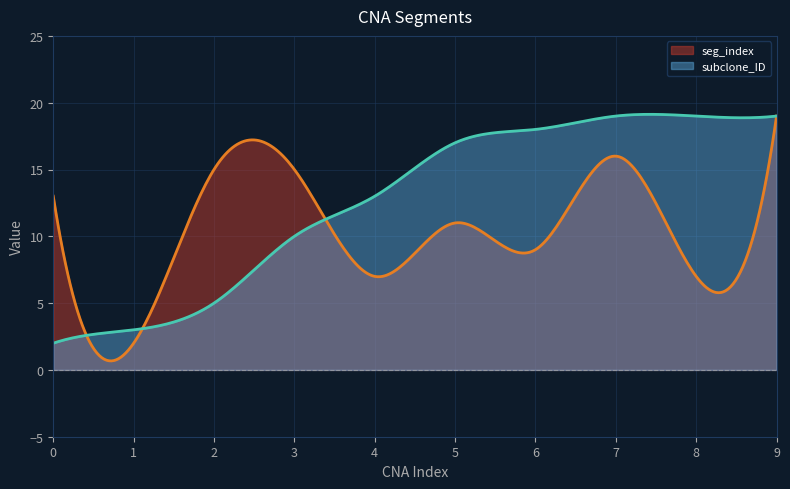

Between 0 and 4, which series saw the biggest shift?

subclone_ID